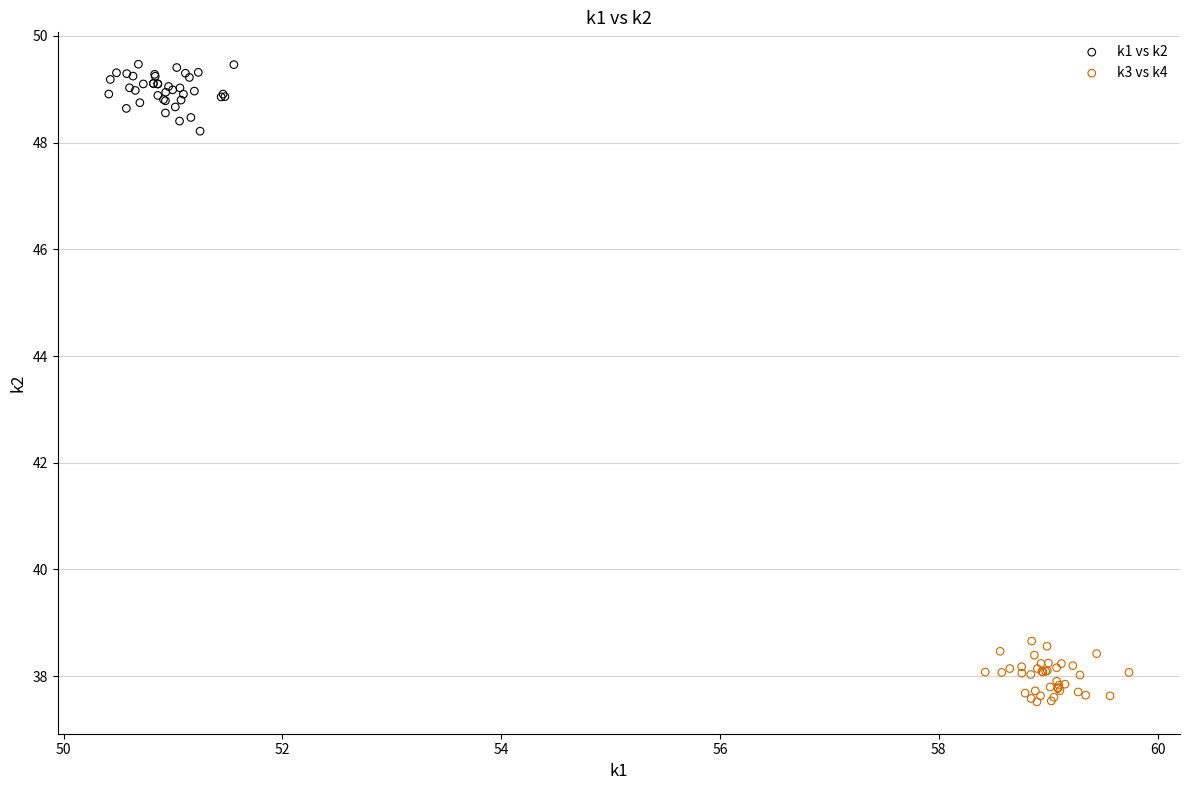

Which series reaches the maximum Y coordinate?

k1 vs k2